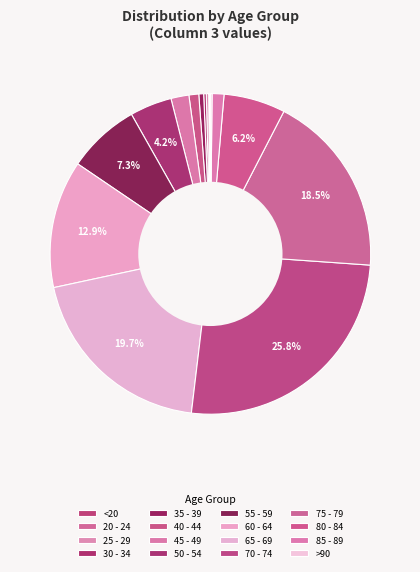

What percentage do >90 and 20 - 24 together represent?

0.2%